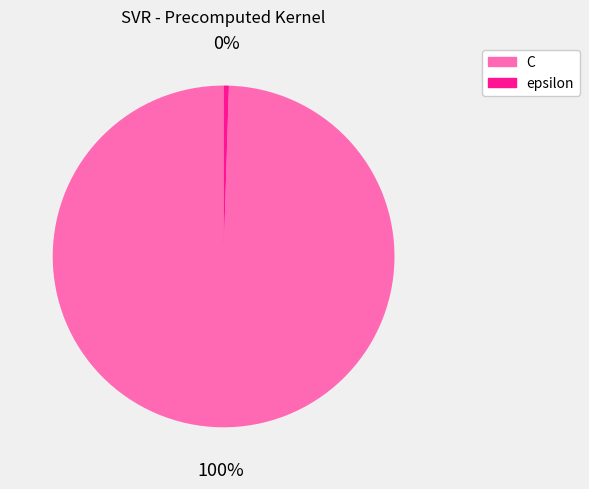

Do epsilon and C together represent more than half of the pie?

Yes